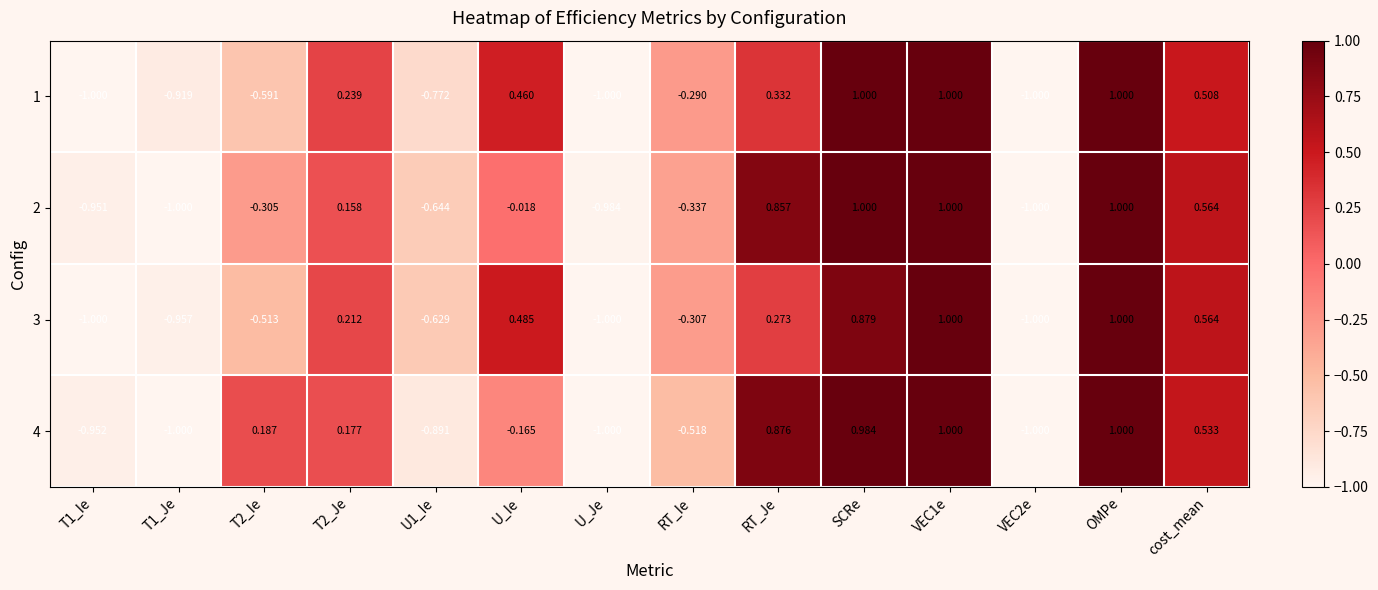

Is the value of 1 at T1_Je greater than the value of 4 at T1_Je?

Yes